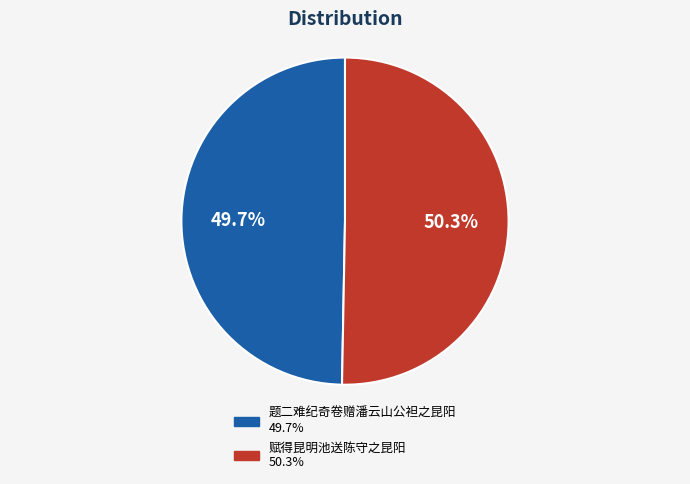

Is the sum of 题二难纪奇卷赠潘云山公袒之昆阳 and 赋得昆明池送陈守之昆阳 greater than half?

Yes